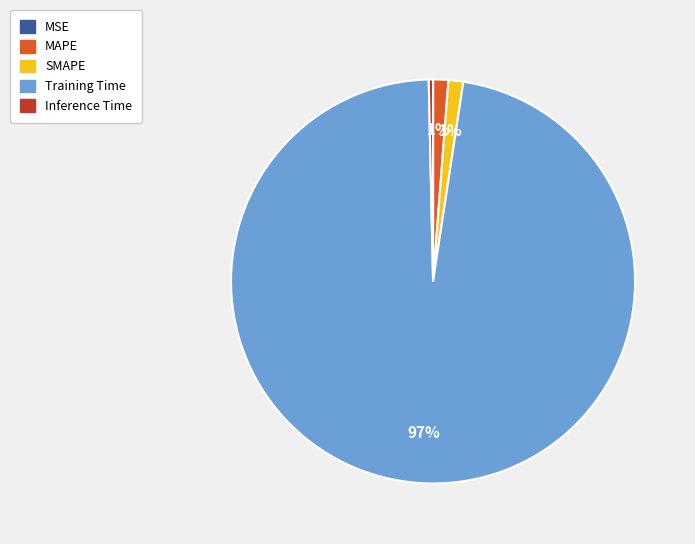

To the nearest percent, what is the difference between the Inference Time and SMAPE slice percentages?

1%